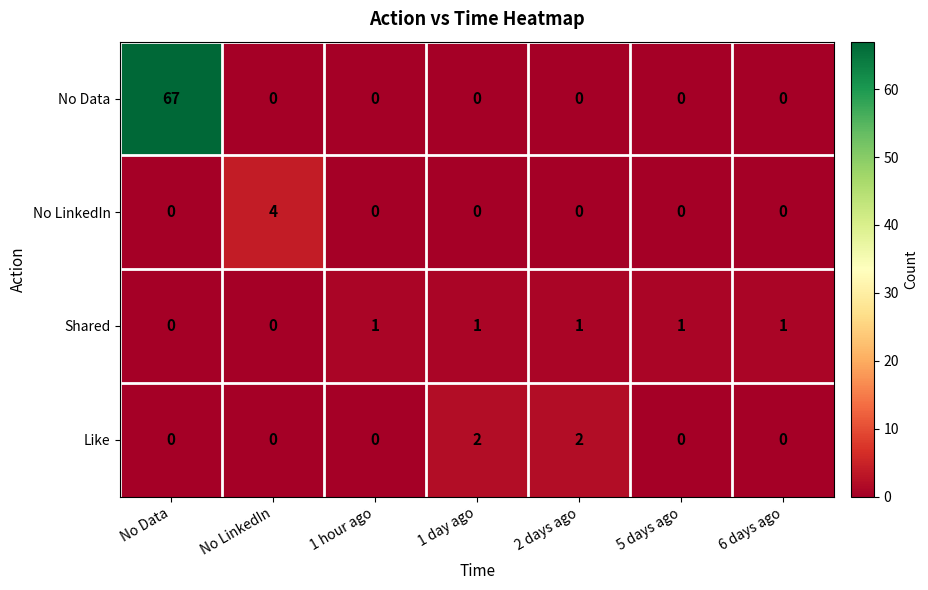

Rank the series by their maximum value, from highest to lowest.

No Data, No LinkedIn, Like, Shared